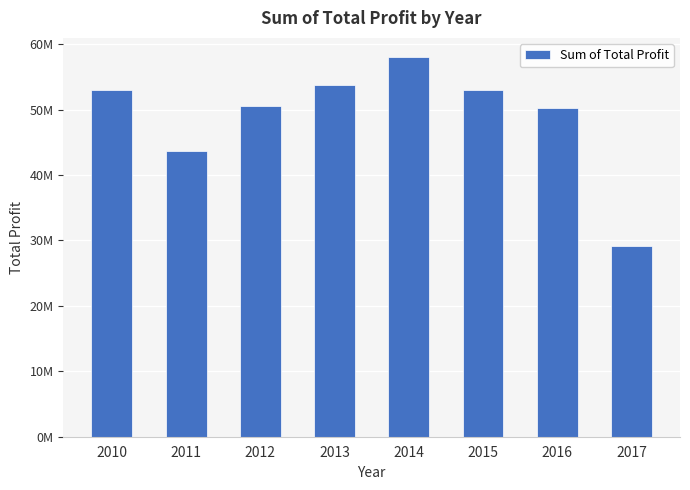

True or false: the data shows 60703796.1 at 2011.

False